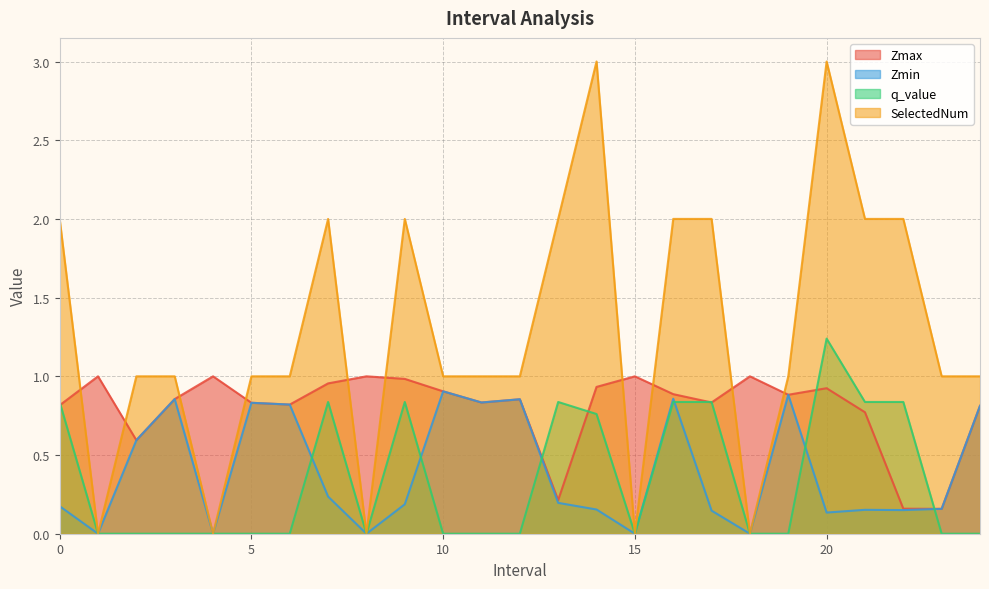

What is the difference between the SelectedNum values at 4.0 and 22.0?

2.0